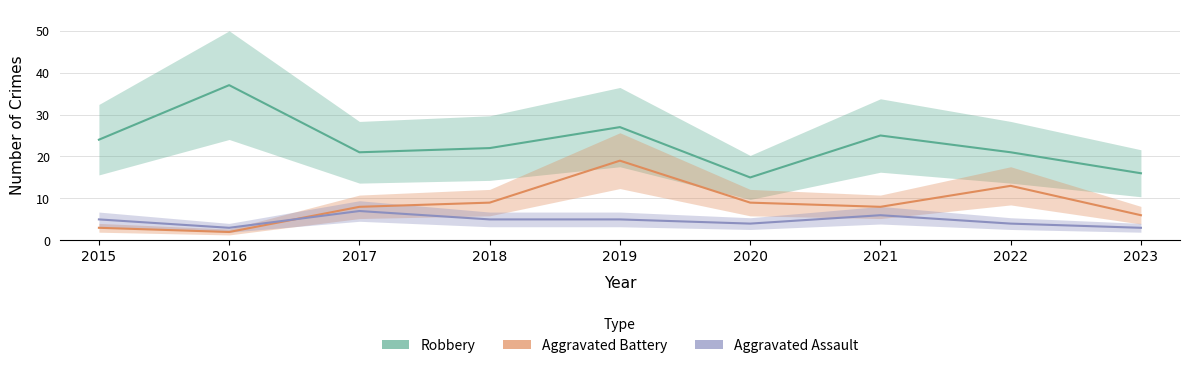

In Robbery, how many points are higher than both neighbors (excluding endpoints)?

3